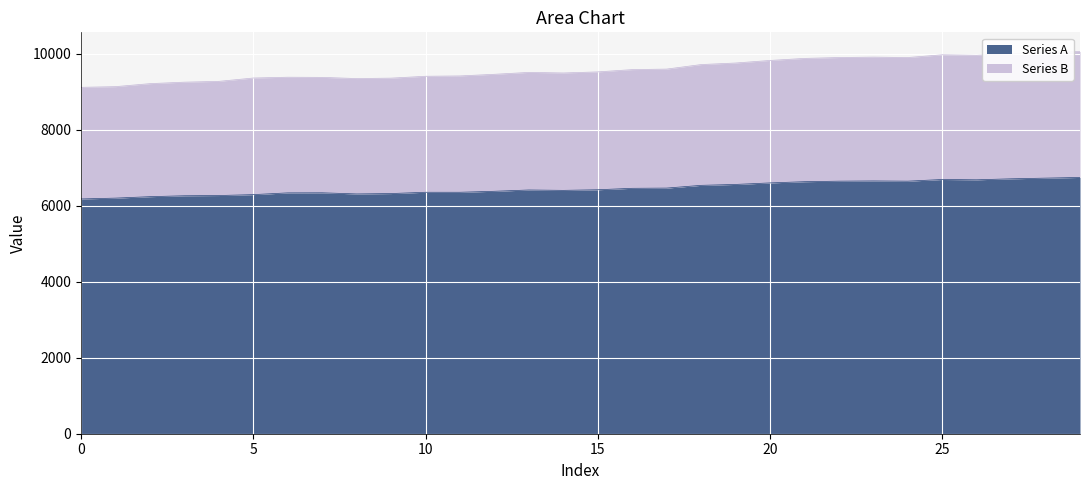

List the labels in order of Series B value, largest first.

29, 28, 27, 25, 26, 23, 22, 24, 21, 20, 19, 18, 17, 16, 15, 13, 14, 12, 11, 10, 6, 7, 5, 9, 8, 4, 3, 2, 1, 0